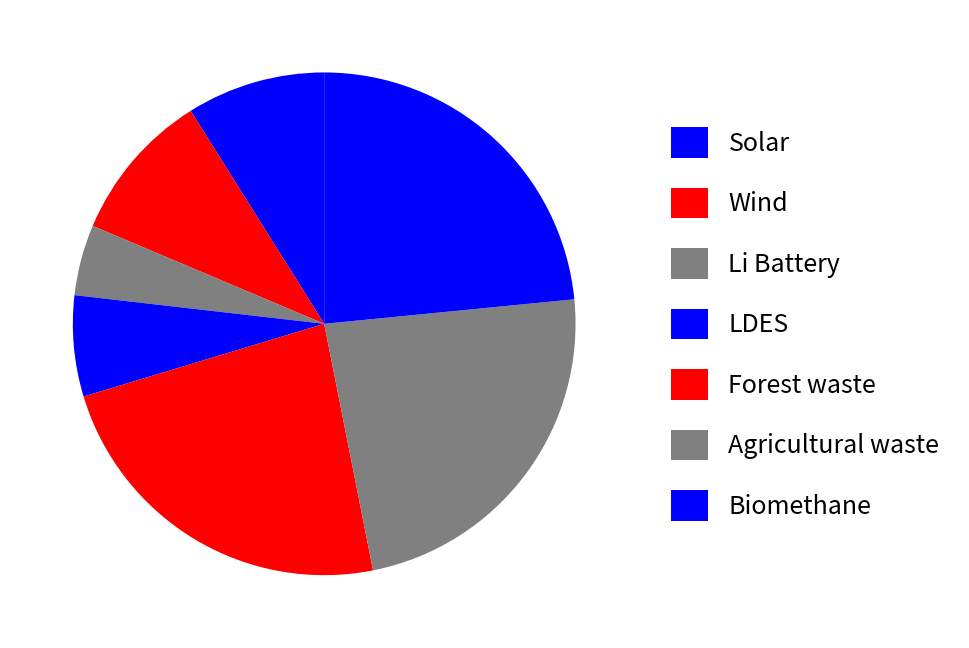

What is the largest slice in the pie chart?

Forest waste